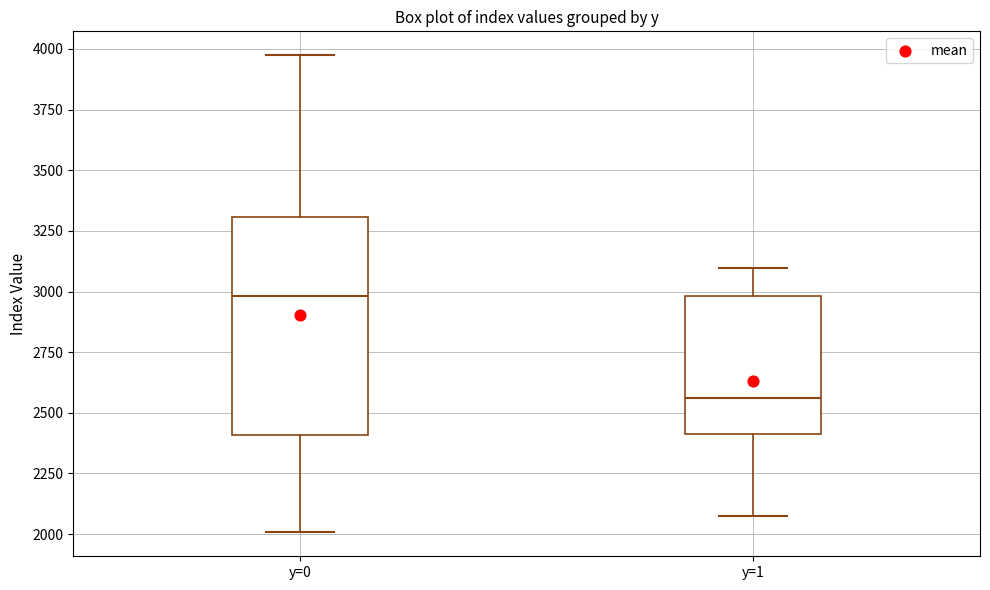

Reading left to right, read every box against the y-axis: the position of its median line, the range the box covers, and the ends of its whiskers. The values are not printed on the chart, so give them approximately, as read against the axis.

y=0: median 3000, box 2400 to 3300, whiskers 2000 to 3950
y=1: median 2550, box 2400 to 3000, whiskers 2050 to 3100